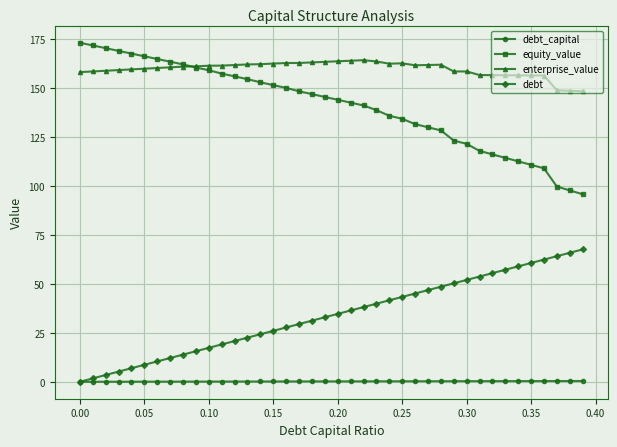

What is the greatest value displayed?

173.1